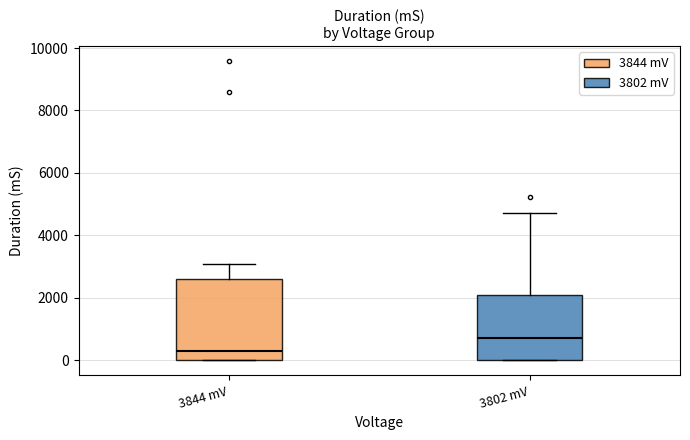

Reading left to right, read every box against the y-axis: the position of its median line, the range the box covers, and the ends of its whiskers. The values are not printed on the chart, so give them approximately, as read against the axis.

3844 mV: median 200, box 0 to 2600, whiskers 0 to 3000
3802 mV: median 800, box 0 to 2000, whiskers 0 to 4800